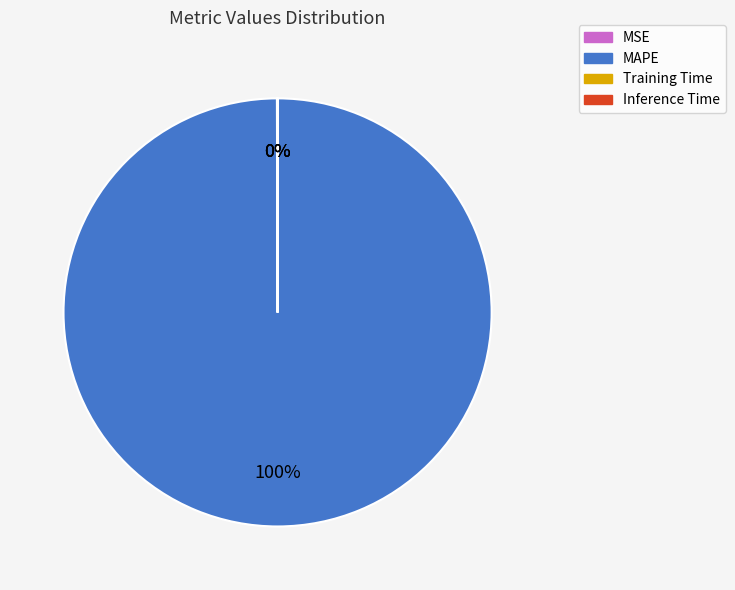

To the nearest percent, what percentage of the pie is MAPE?

100%